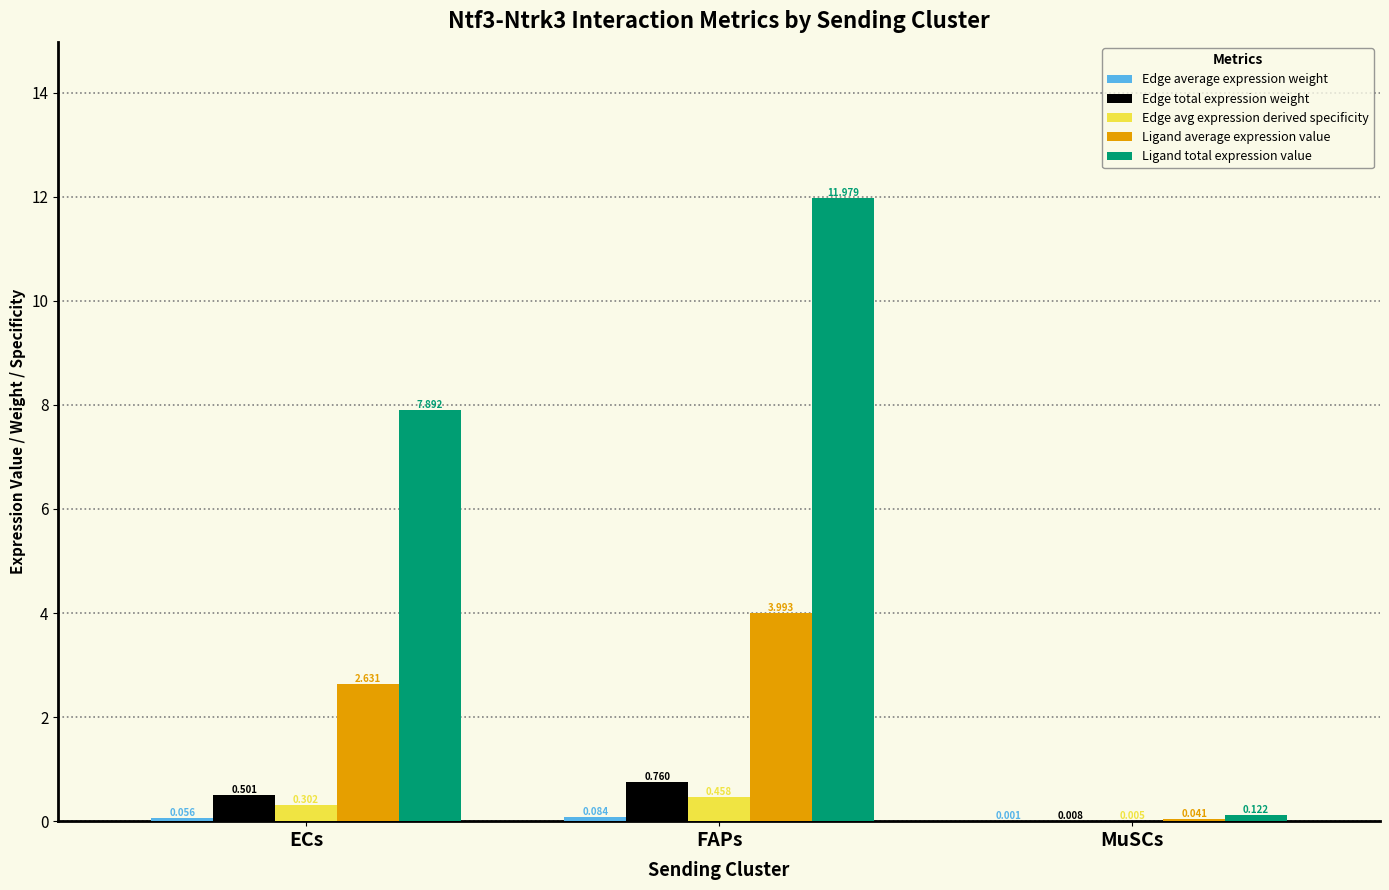

Which label corresponds to the largest value in the chart?

FAPs